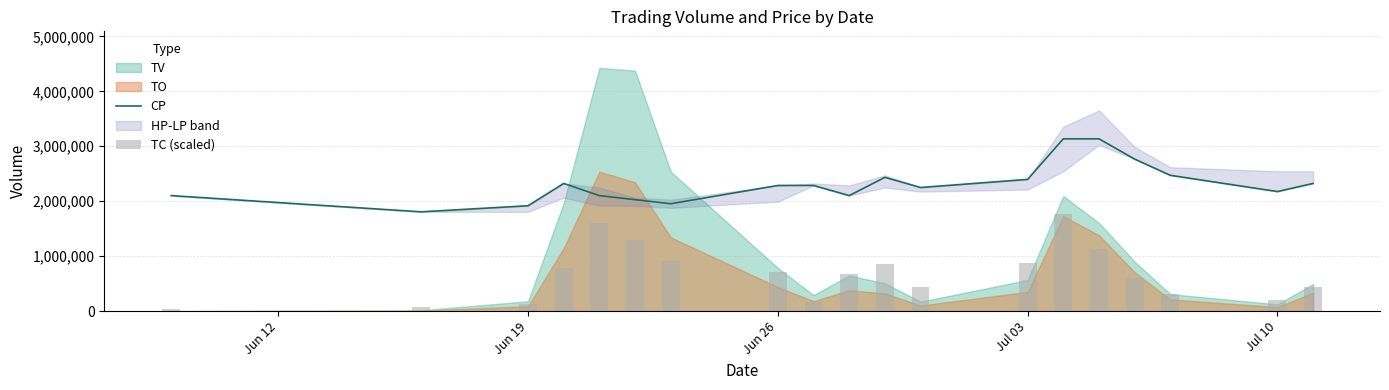

The value of CP at Jun 26 is 1473831.2. True or false?

False